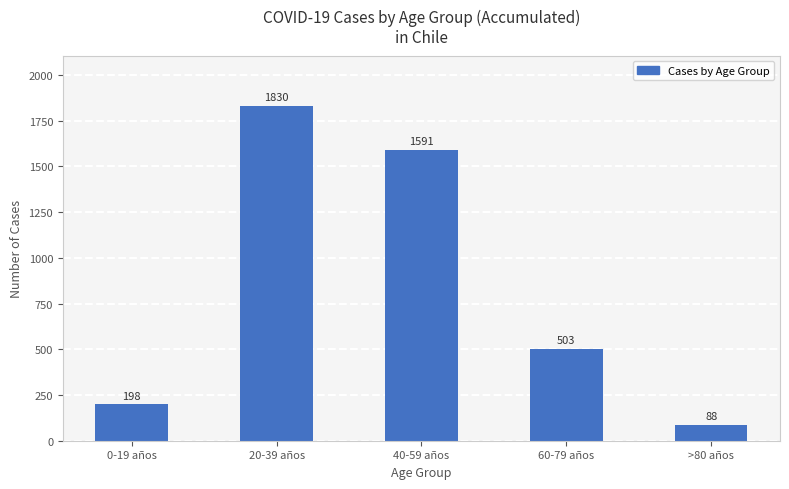

The value at 60-79 años is 829. True or false?

False